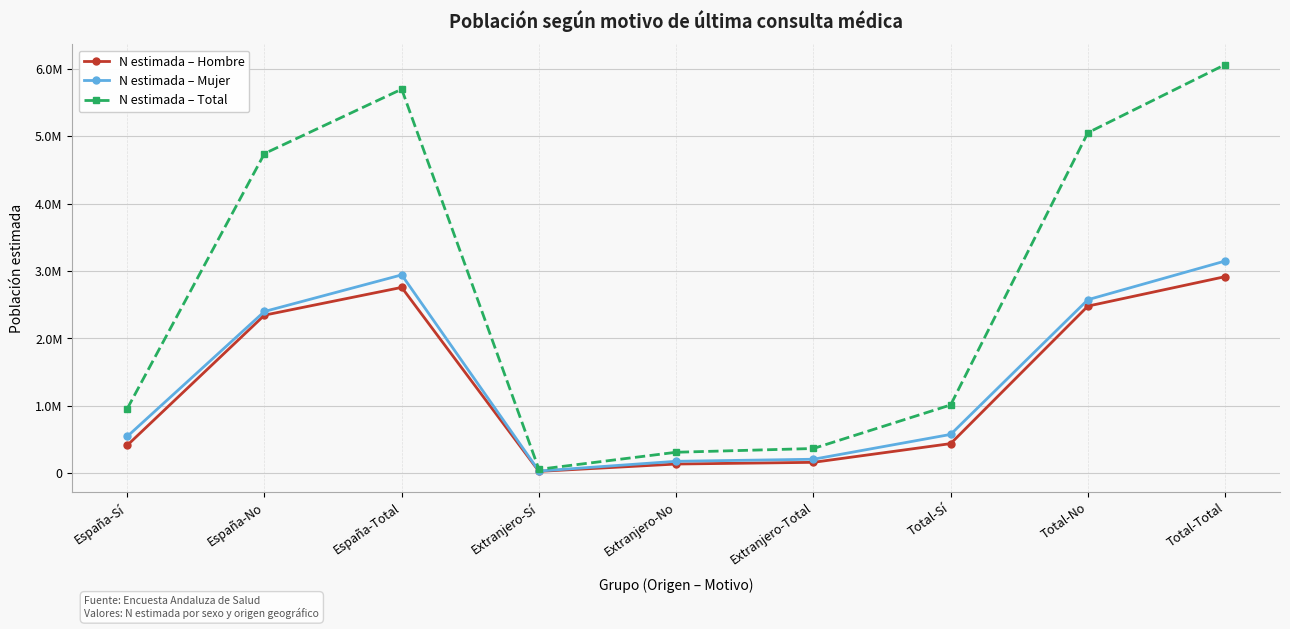

What are all the series names shown in the legend?

N estimada – Hombre, N estimada – Mujer, N estimada – Total